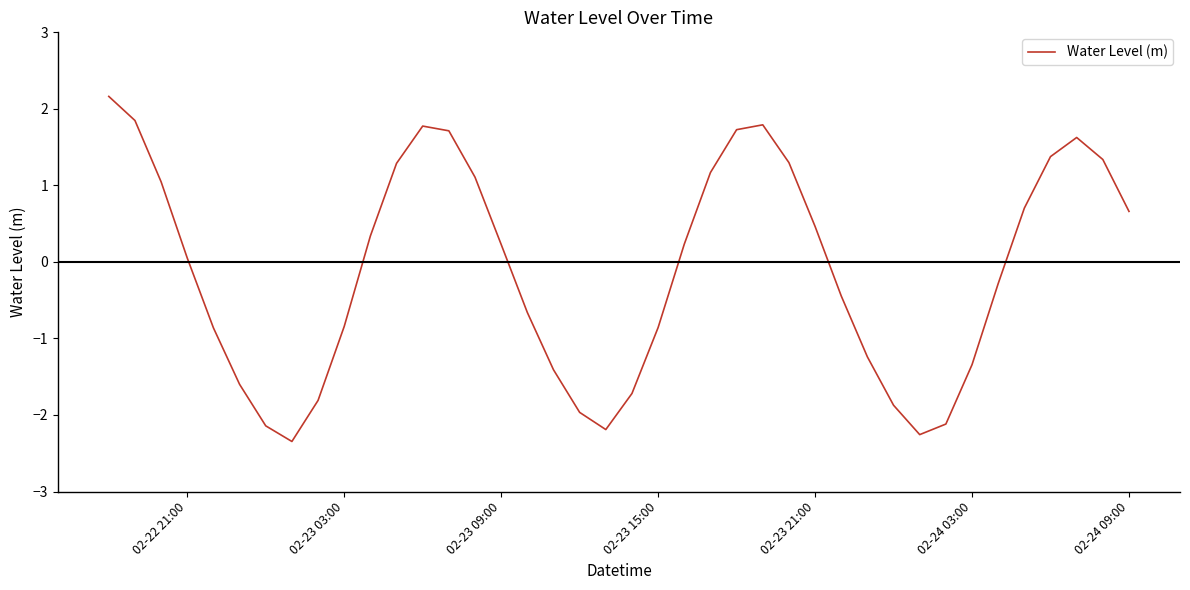

What is the difference between the maximum and minimum values?

4.5